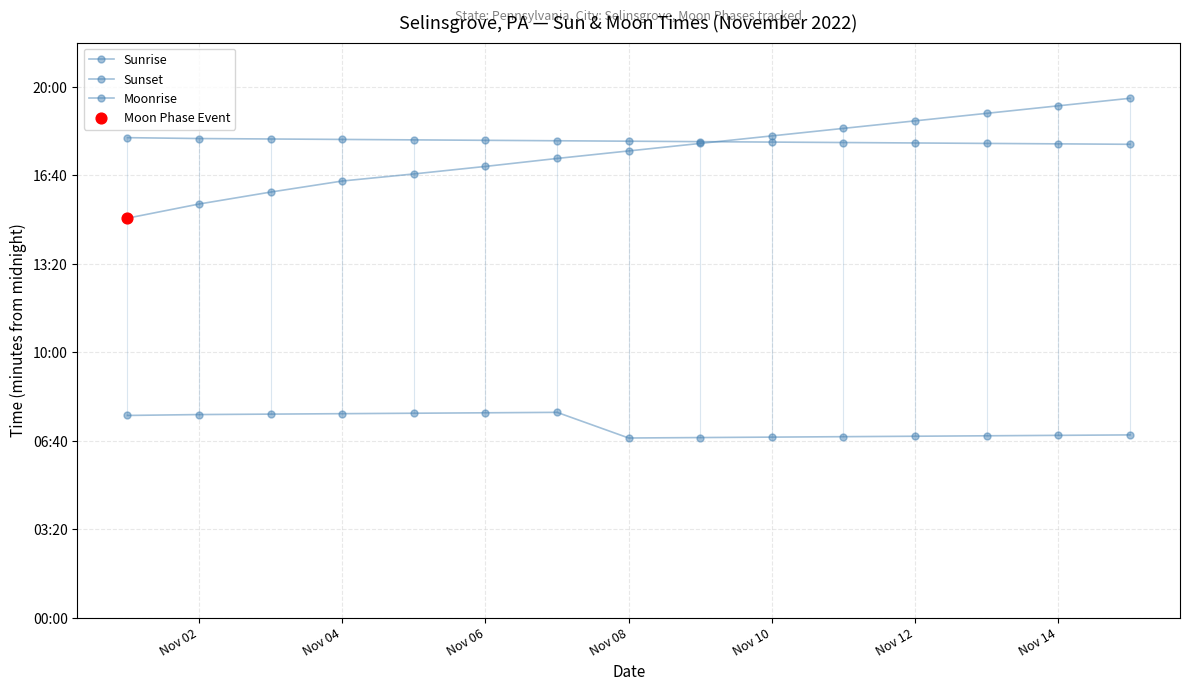

Which series reaches the minimum Y coordinate?

Sunrise